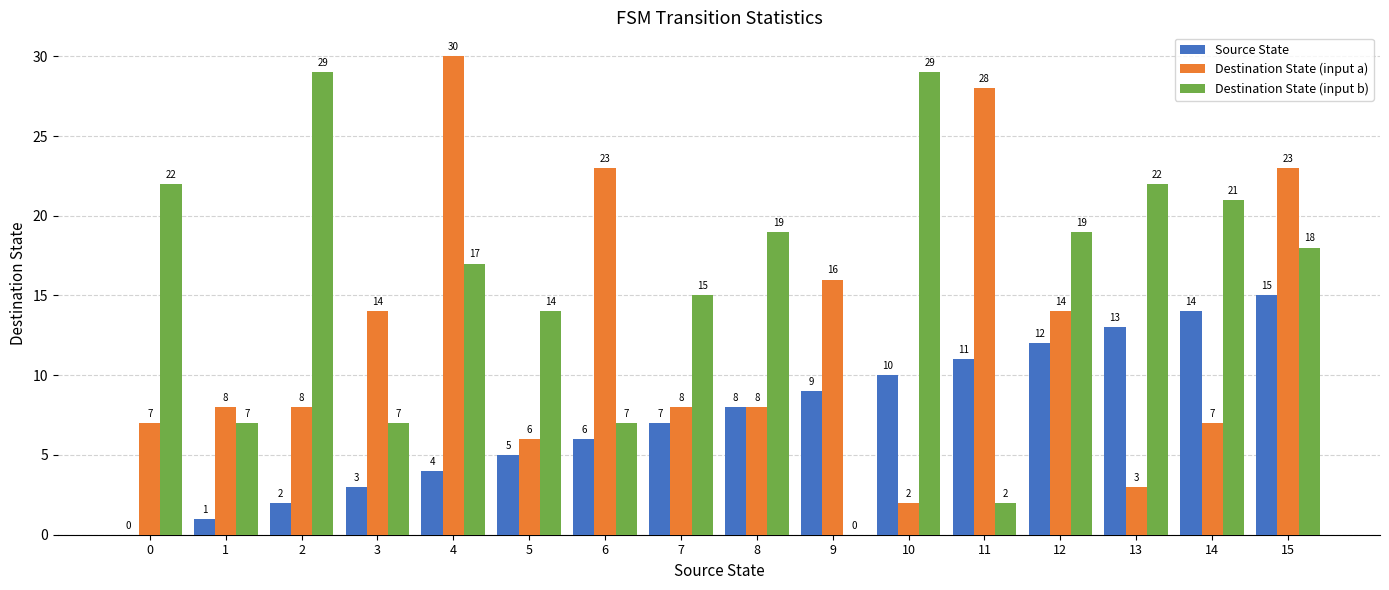

At which category does the chart reach its peak across all series?

4